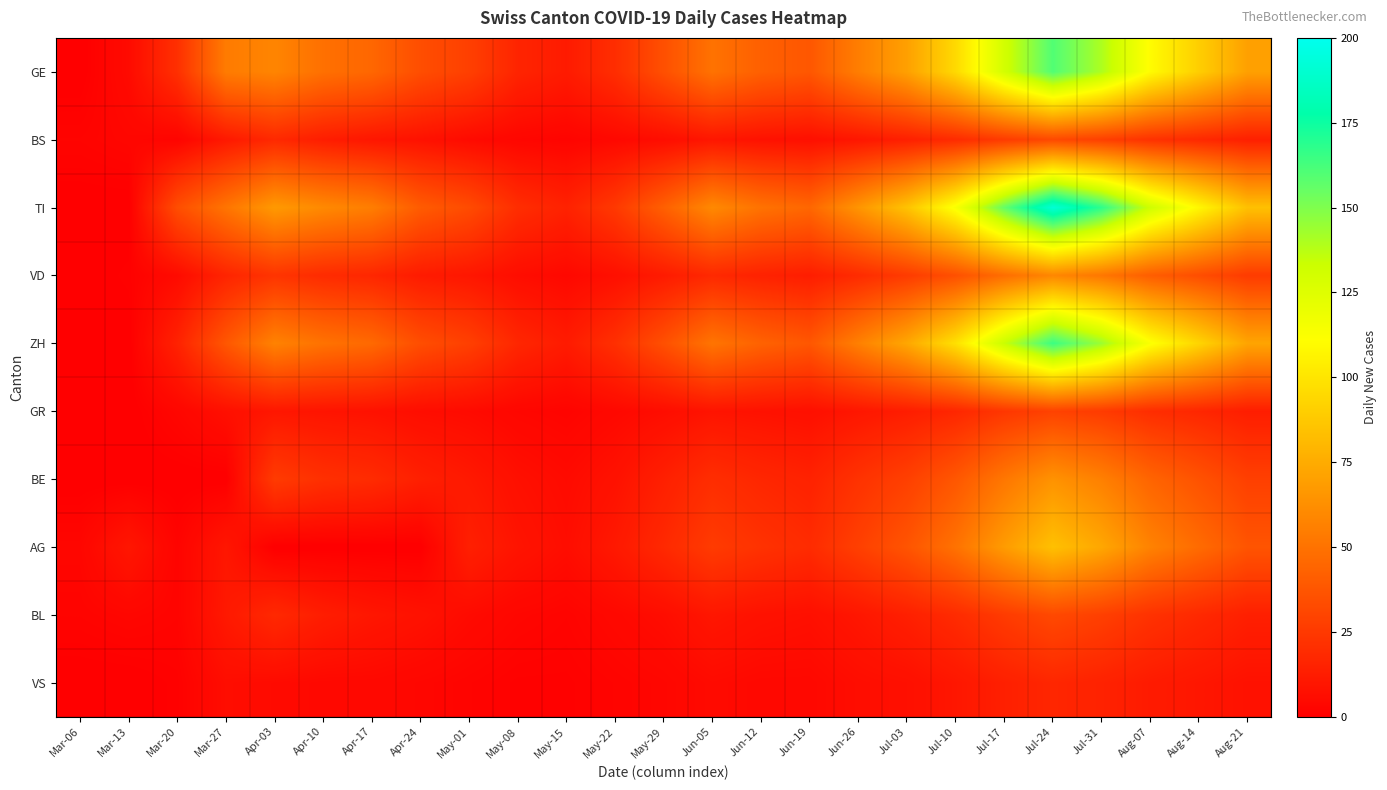

Between Apr-24 and Aug-07, which is larger?

Aug-07